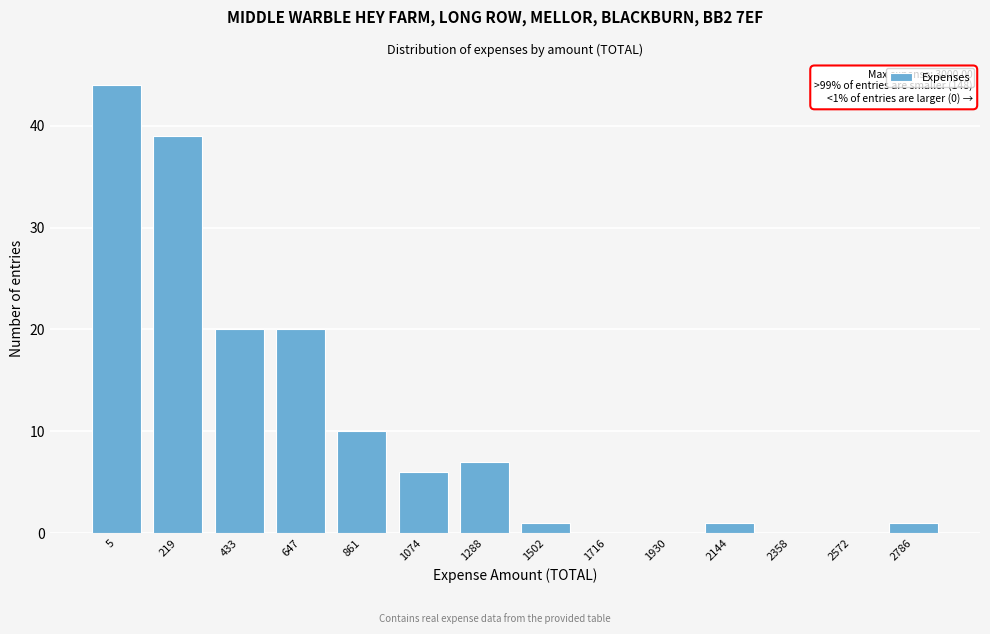

Reading right to left, what are all the values shown in this chart?

2786=1	2572=0	2358=0	2144=1	1930=0	1716=0	1502=1	1288=7	1074=6	861=10	647=20	433=20	219=39	5=44